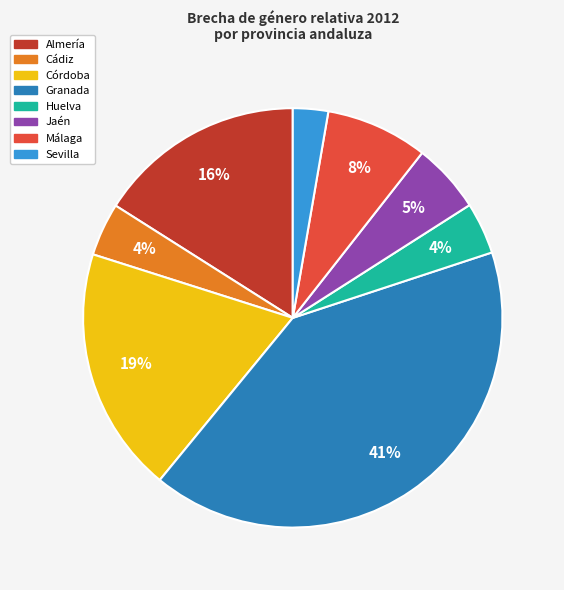

To the nearest percent, what is the difference between the Granada and Málaga slice percentages?

33%